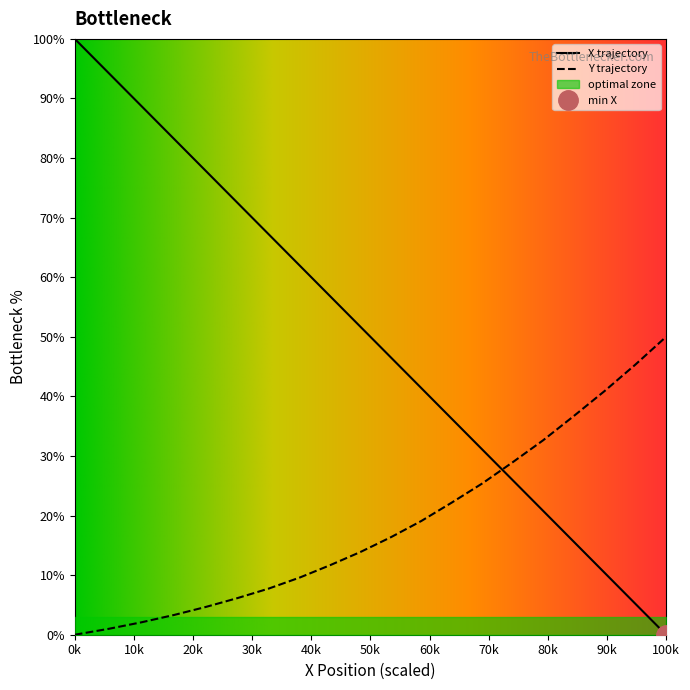

Which category has the highest value in the X trajectory series?

0k